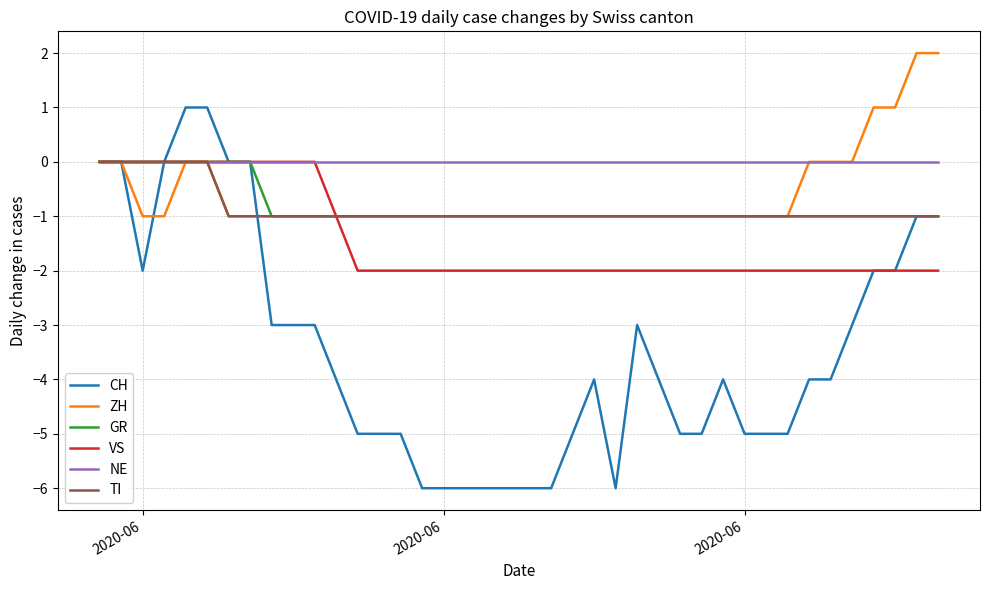

Which series has the widest spread of values?

CH